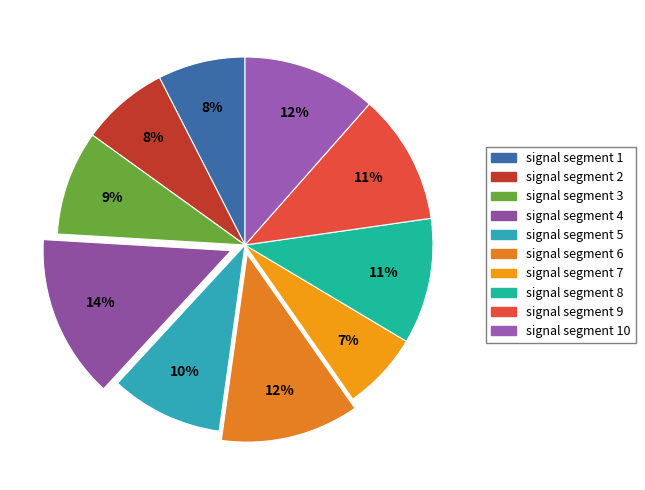

Which category has the biggest portion of the pie?

signal segment 4